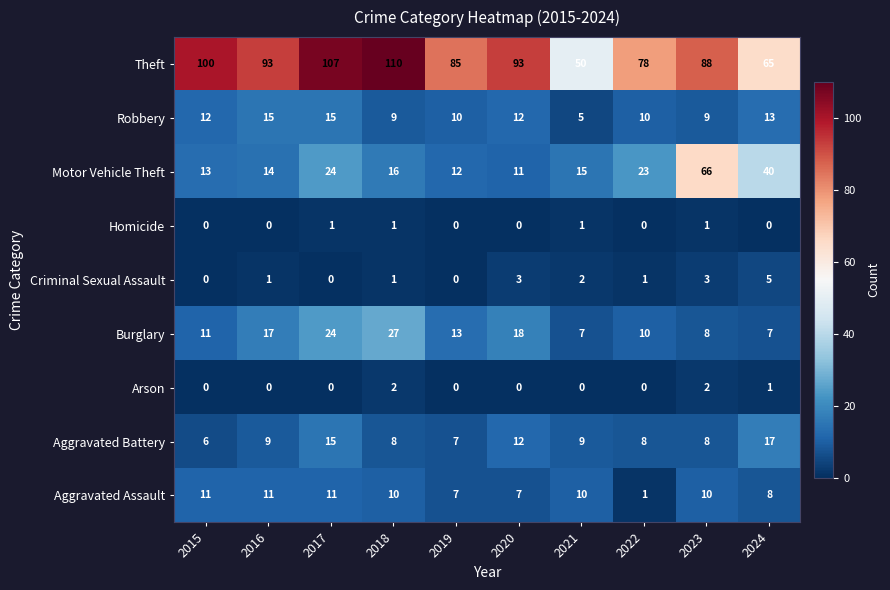

At which category is the sum across all series the highest?

2017